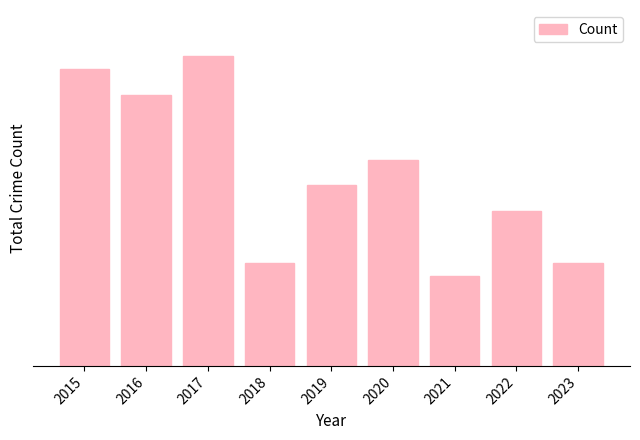

Approximately how many times larger is the value at 2016 compared to 2015?

0.9